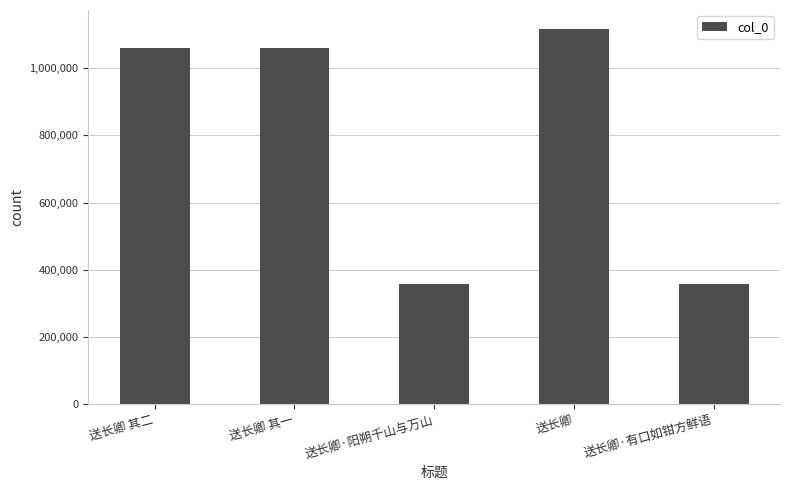

What is the ratio of the value at 送长卿·阳朔千山与万山 to the value at 送长卿 其一?

0.3